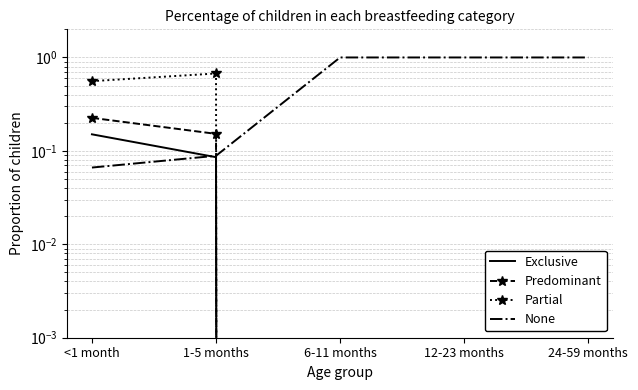

Which series changed the most between 6-11 months and 24-59 months?

Exclusive